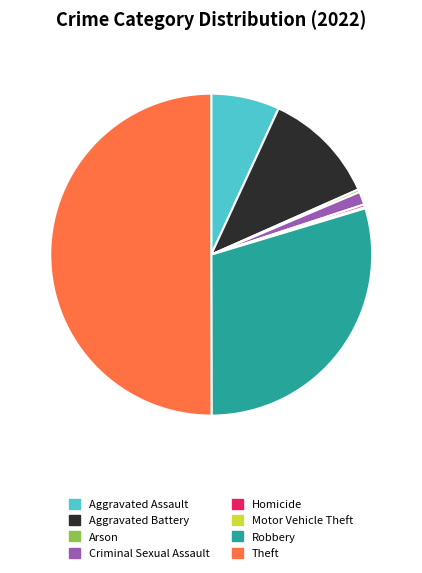

What is the largest slice in the pie chart?

Theft